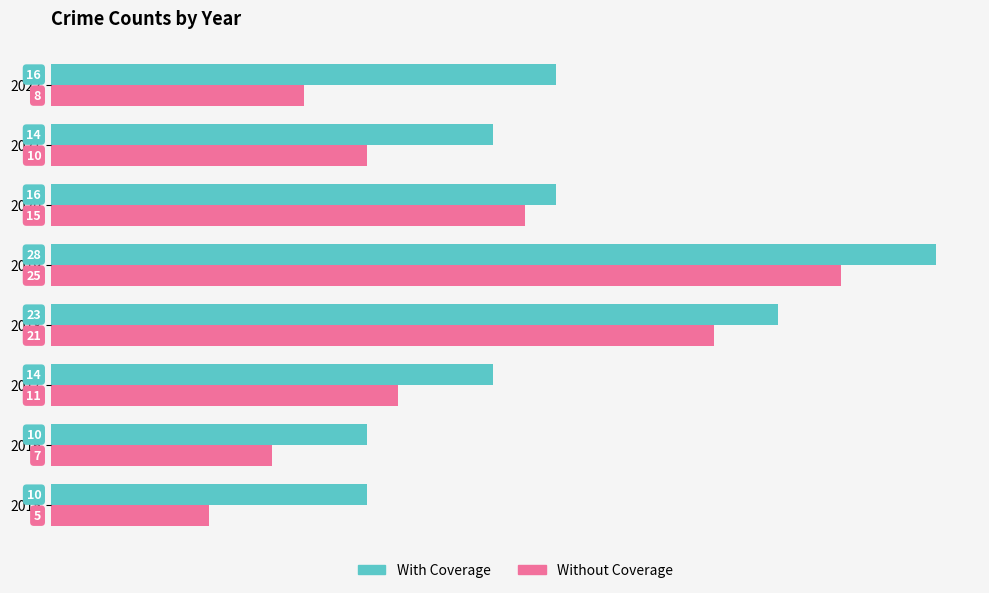

Is it true that With Coverage equals 14 at 2017?

True